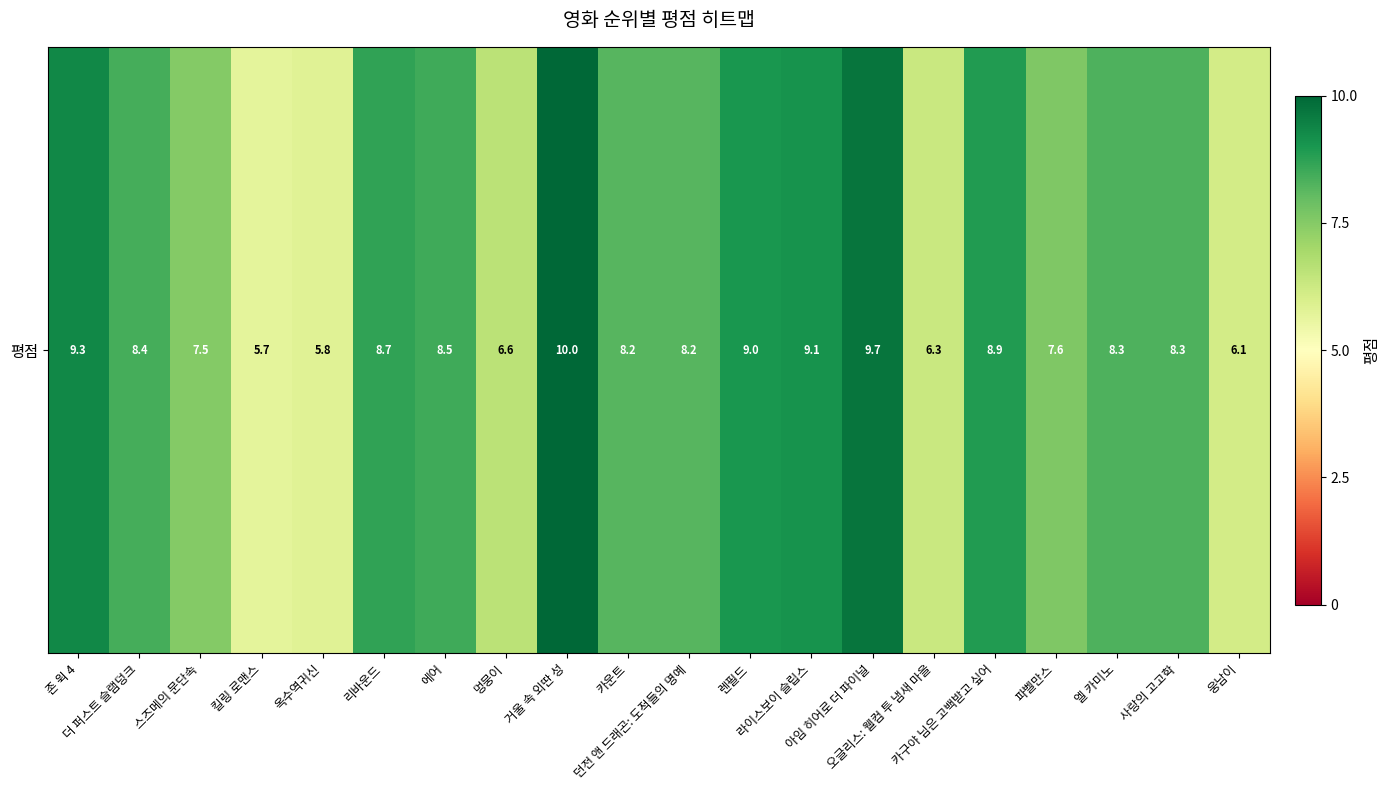

What is the average value?

8.0